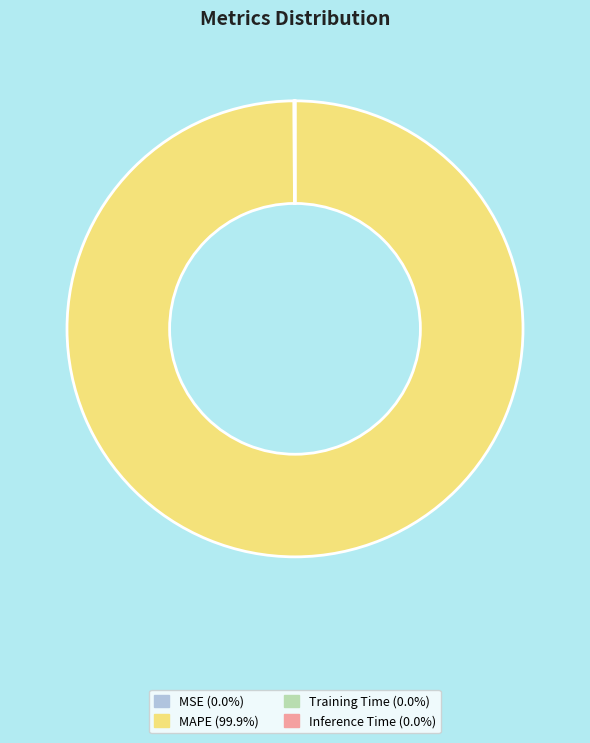

Does MAPE (99.9%) represent more than half of the total?

Yes